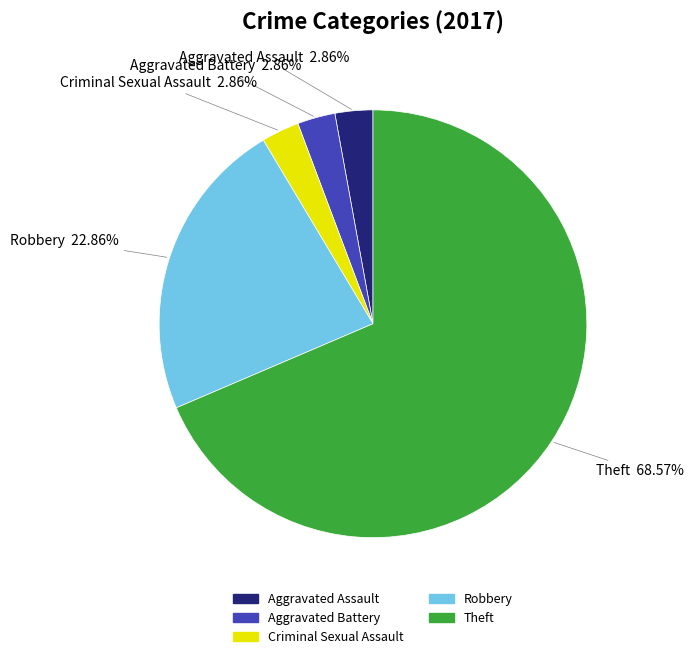

Does Theft represent more than half of the total?

Yes